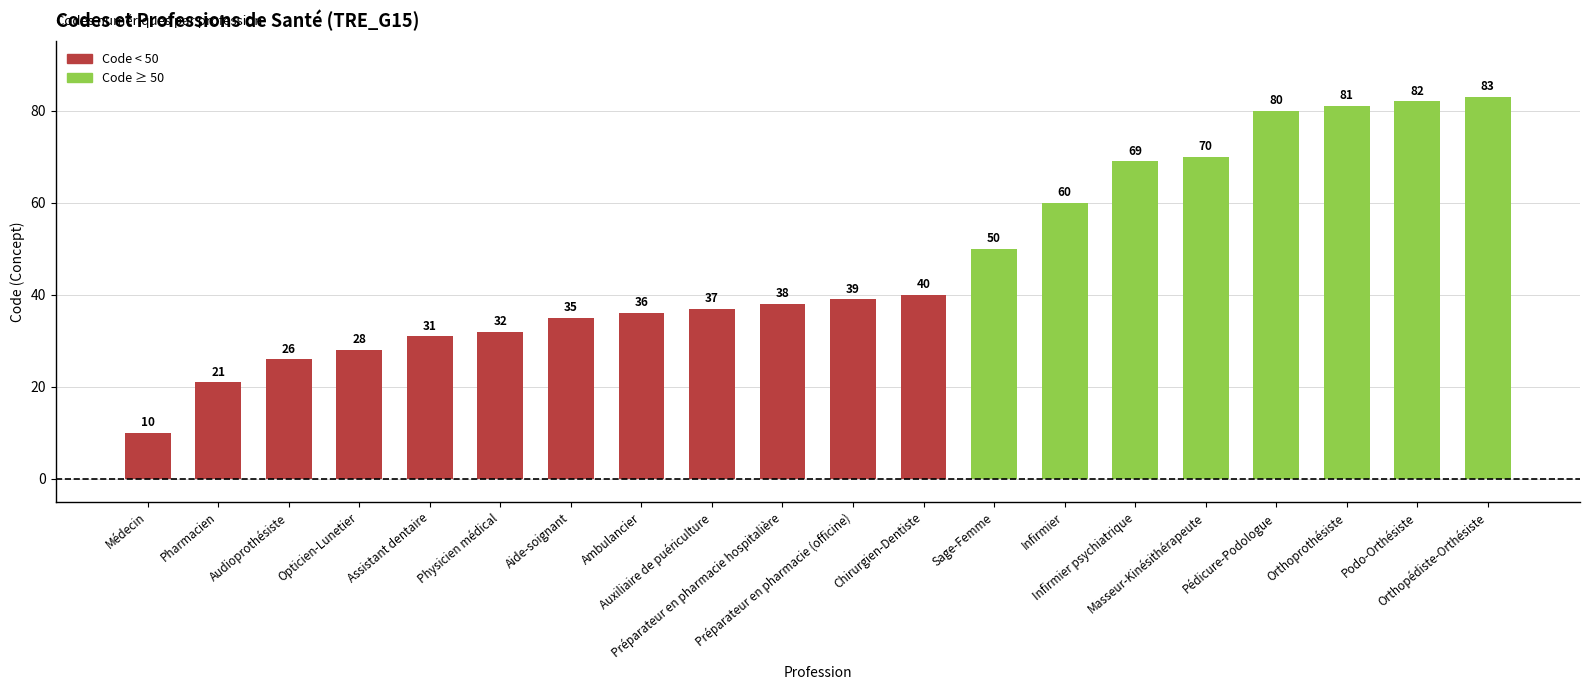

Reading left to right, list all the values displayed in this chart.

Médecin=10	Pharmacien=21	Audioprothésiste=26	Opticien-Lunetier=28	Assistant dentaire=31	Physicien médical=32	Aide-soignant=35	Ambulancier=36	Auxiliaire de puériculture=37	Préparateur en pharmacie hospitalière=38	Préparateur en pharmacie (officine)=39	Chirurgien-Dentiste=40	Sage-Femme=50	Infirmier=60	Infirmier psychiatrique=69	Masseur-Kinésithérapeute=70	Pédicure-Podologue=80	Orthoprothésiste=81	Podo-Orthésiste=82	Orthopédiste-Orthésiste=83